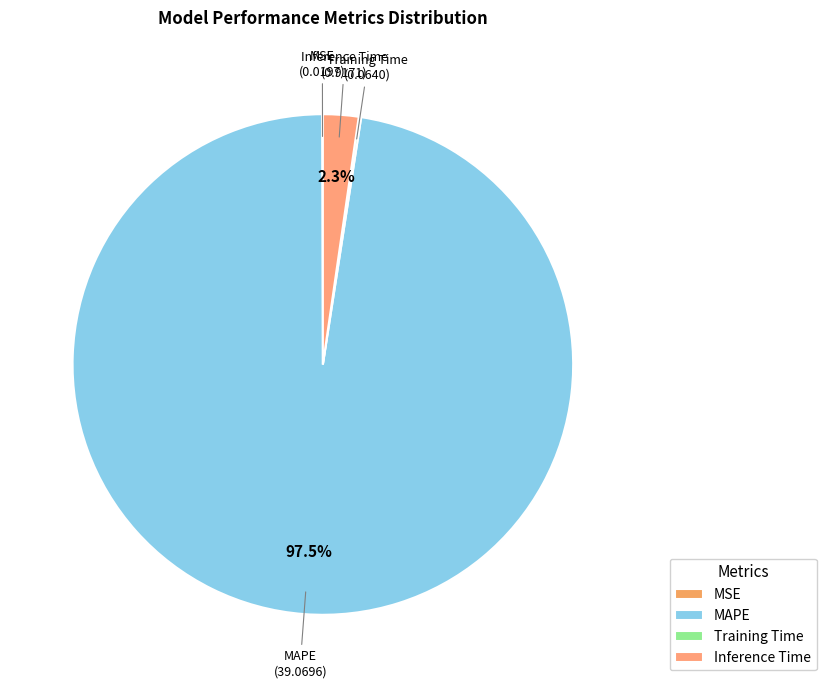

What is the total percentage of Inference Time and MAPE?

99.8%